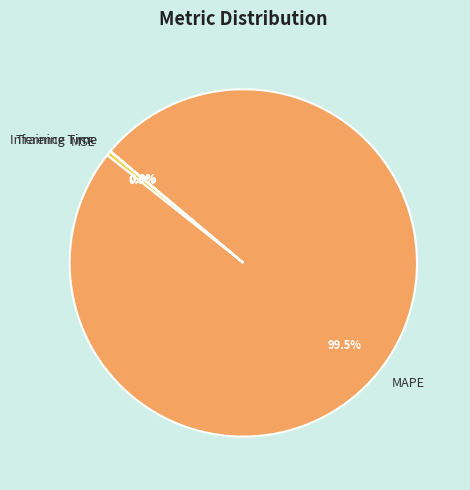

Do MAPE and MSE together represent more than half of the pie?

Yes